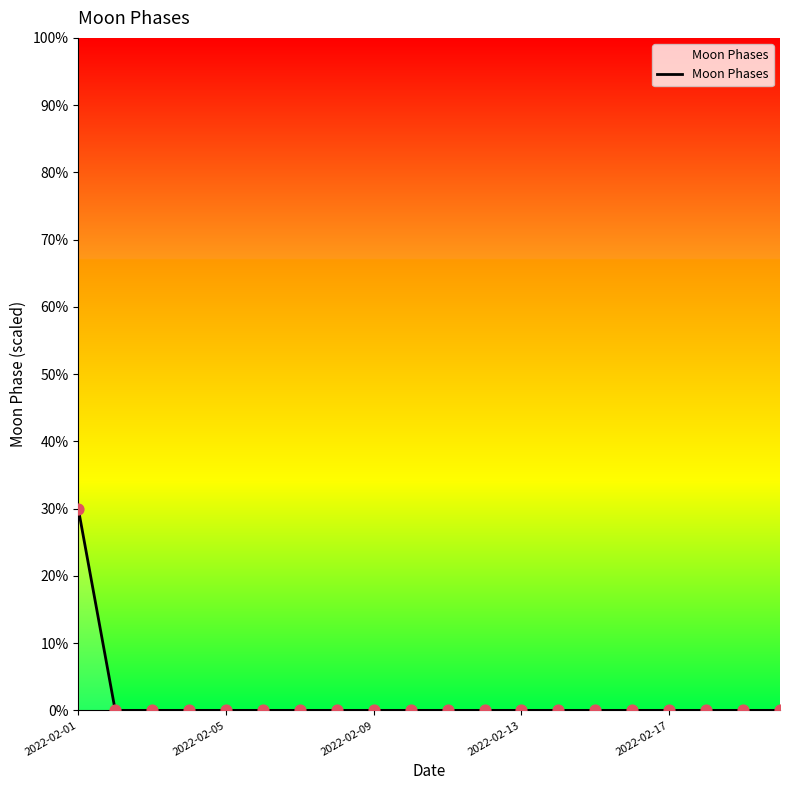

What is the greatest value displayed?

30